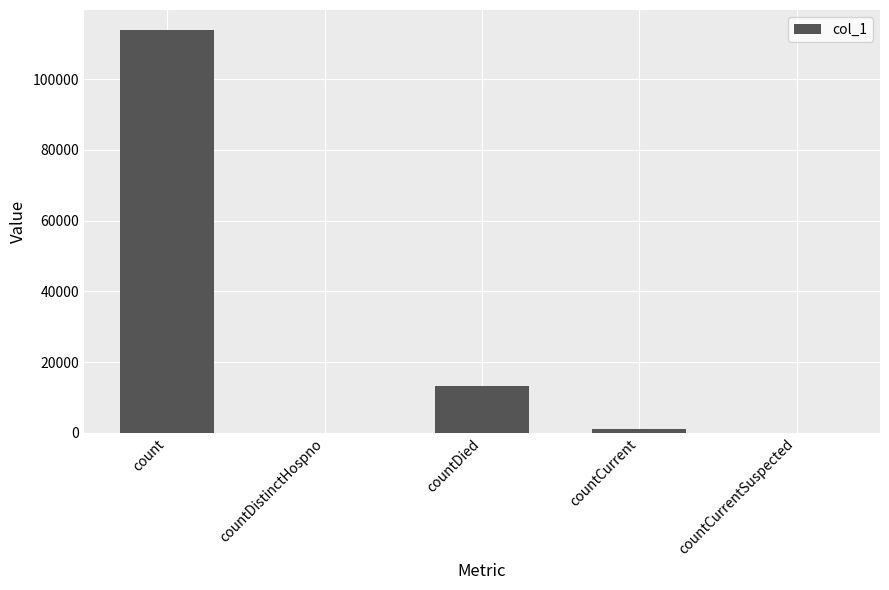

At which label is the value closest to 56941?

countDied